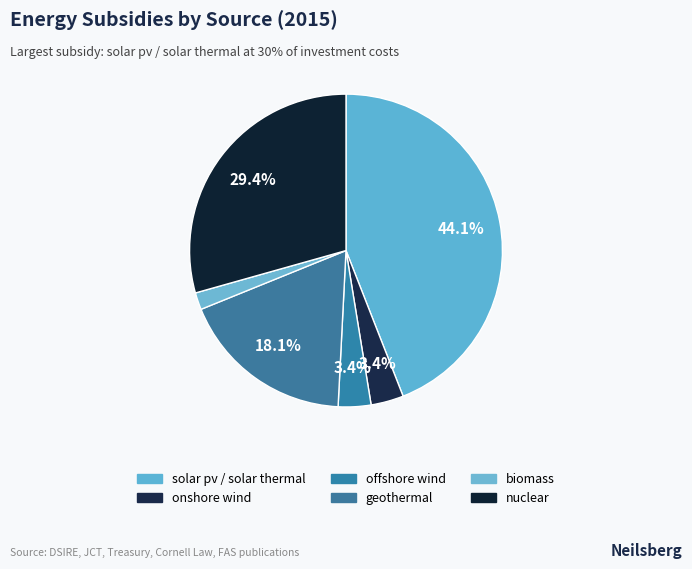

How many segments does this pie chart have?

6